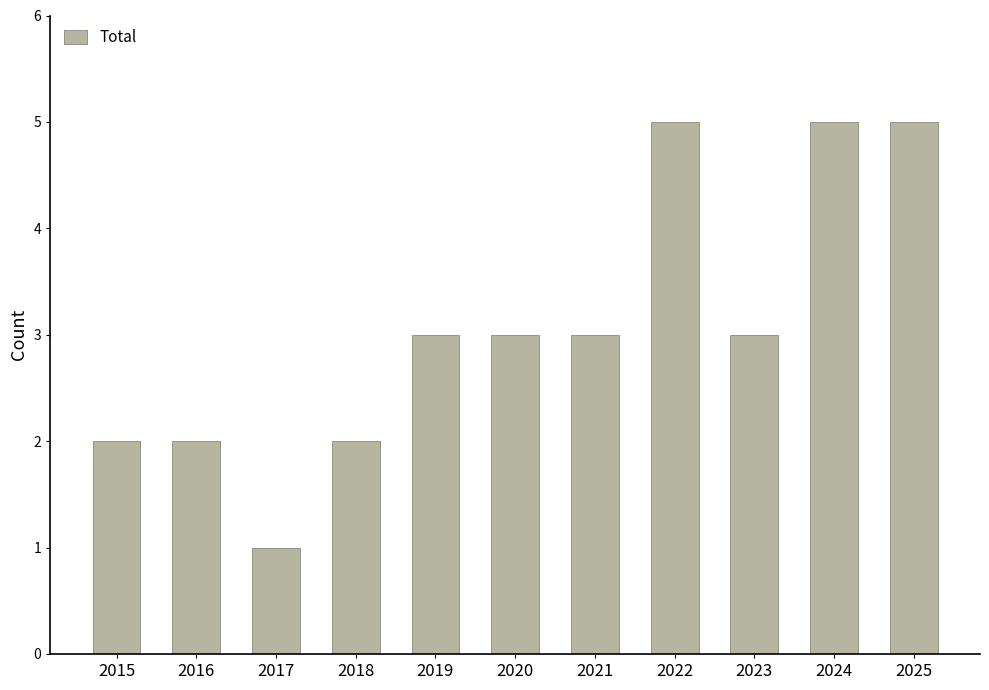

How many distinct data groups are displayed?

1